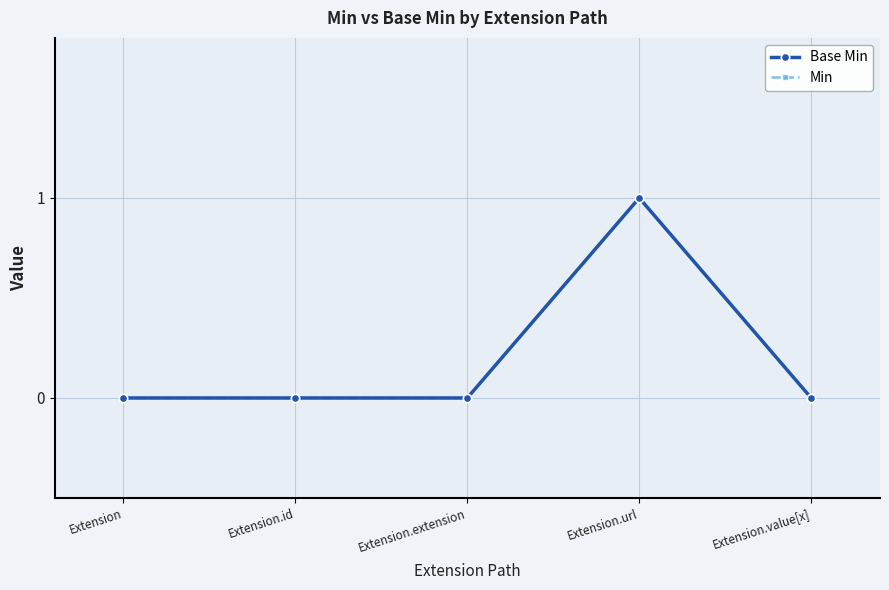

True or false: Min and Base Min intersect in this chart.

False